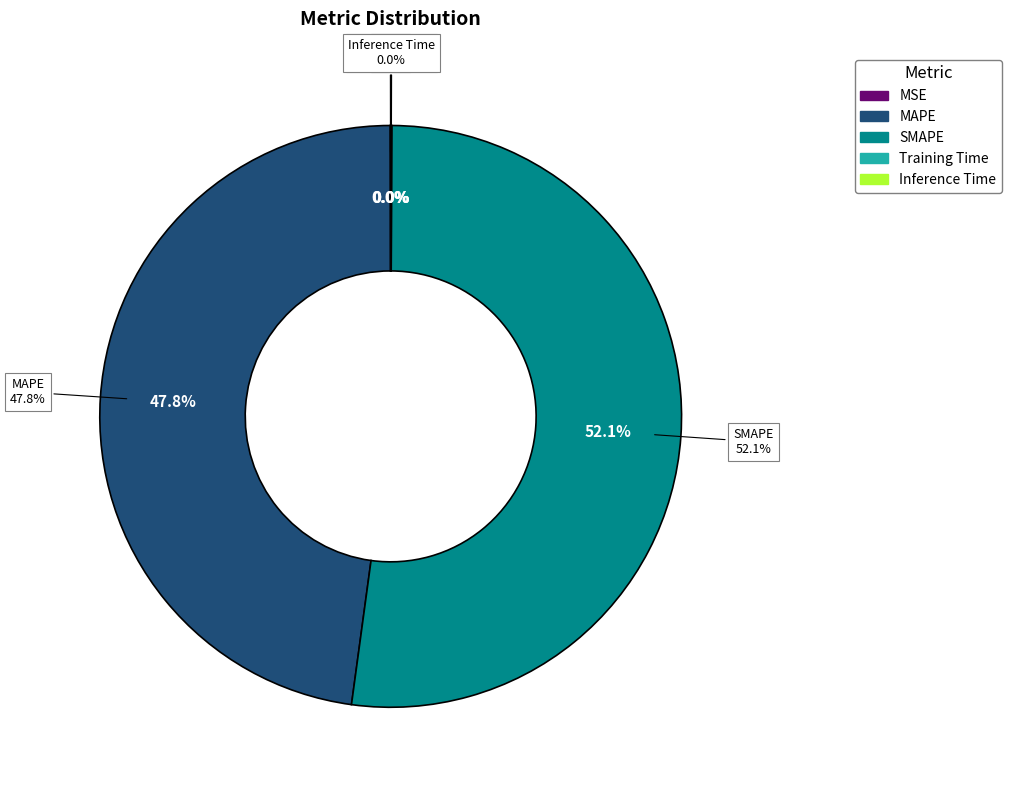

Does SMAPE account for over 50% of the chart?

Yes